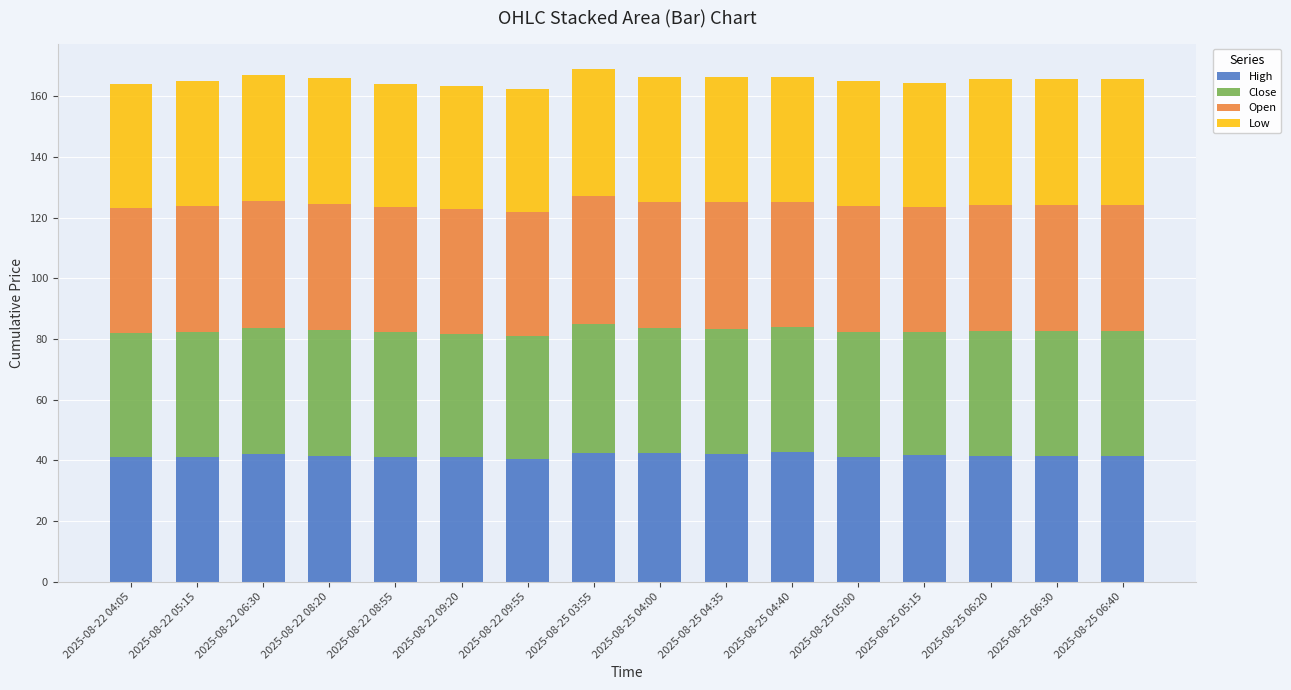

What is the average value of the High series?

41.6